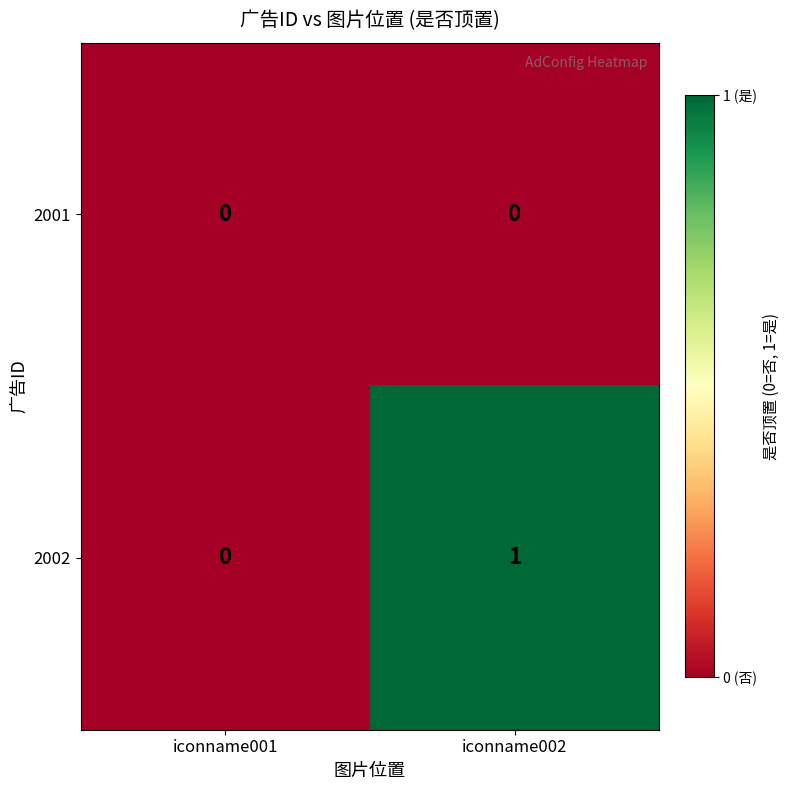

How many distinct data groups are displayed?

2